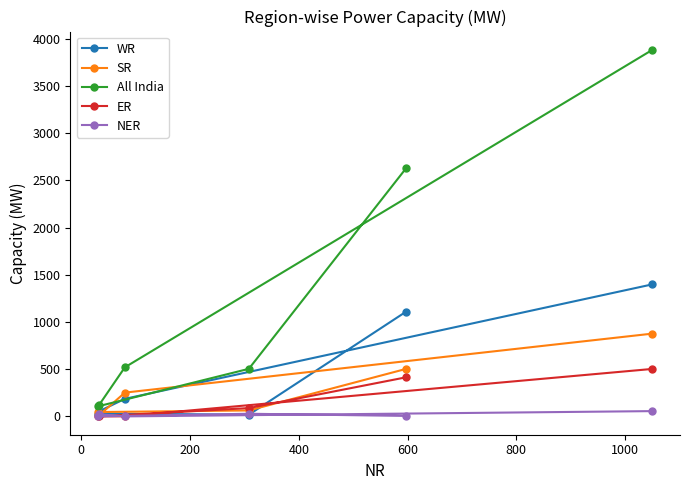

Which series has the largest total across all categories?

All India